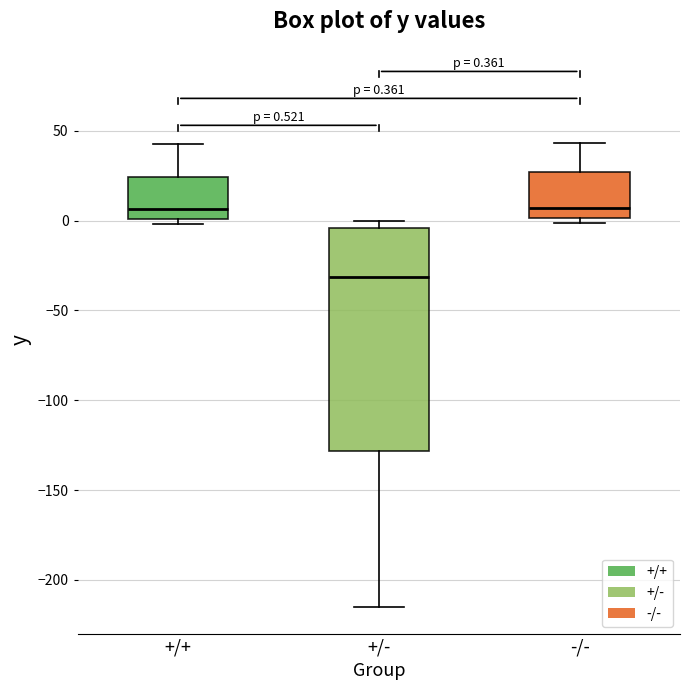

Comparing the boxes themselves (not the whiskers), which one is the tallest?

+/-